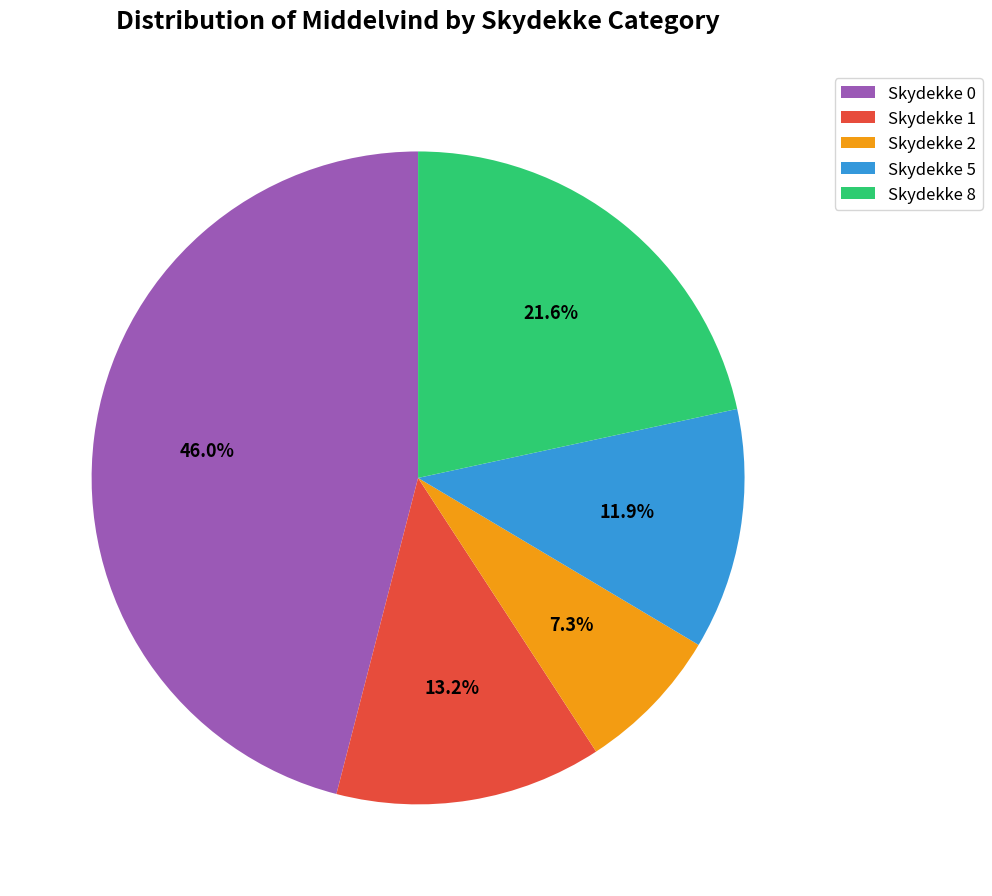

How many slices are in this pie chart?

5